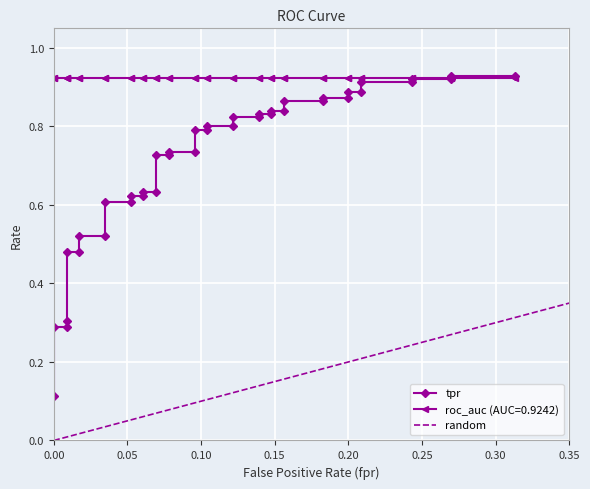

True or false: tpr has a value of 1.4 at 27.

False